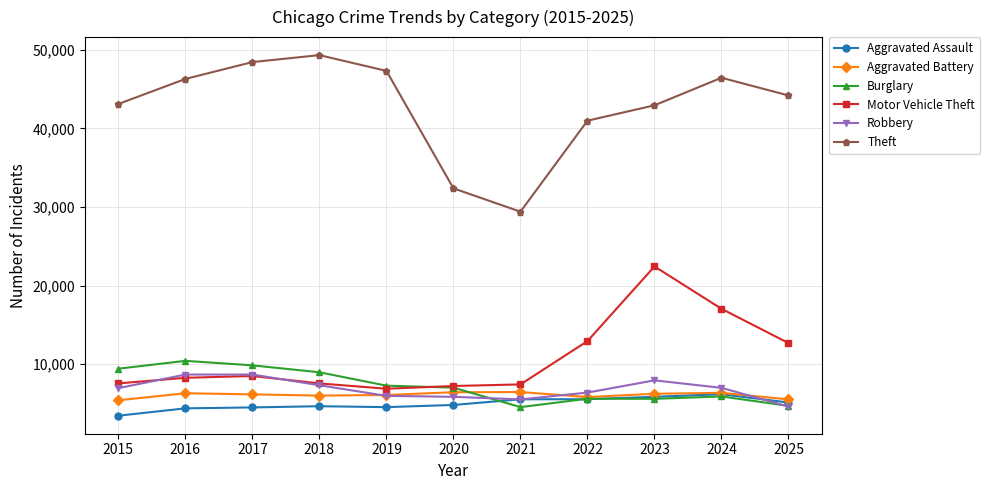

At which label does Burglary reach its peak?

2016